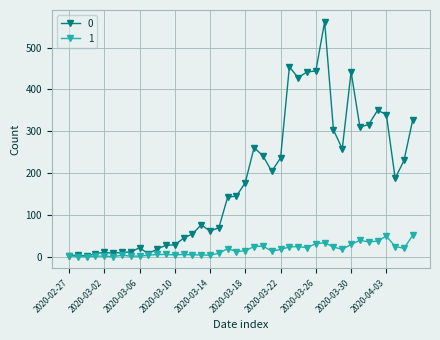

True or false: 1 has more than 0 interior local peaks.

True